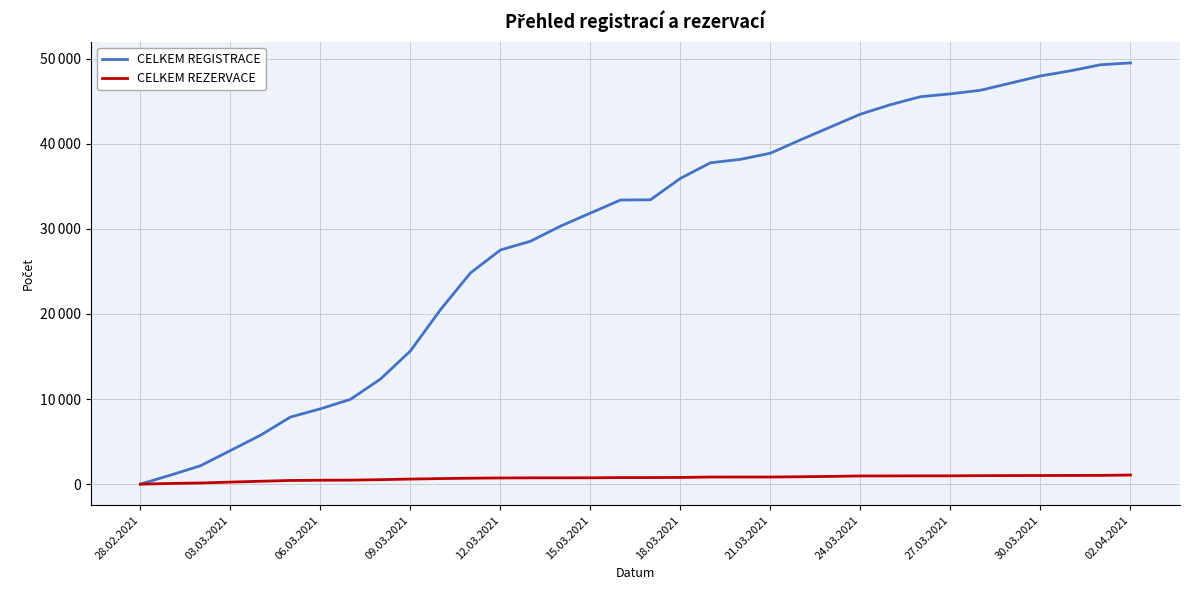

What is the average value of the CELKEM REZERVACE series?

727